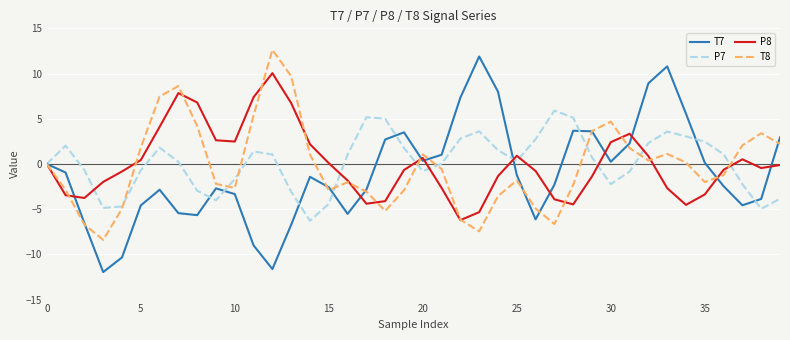

What is the minimum value for T7?

-12.0